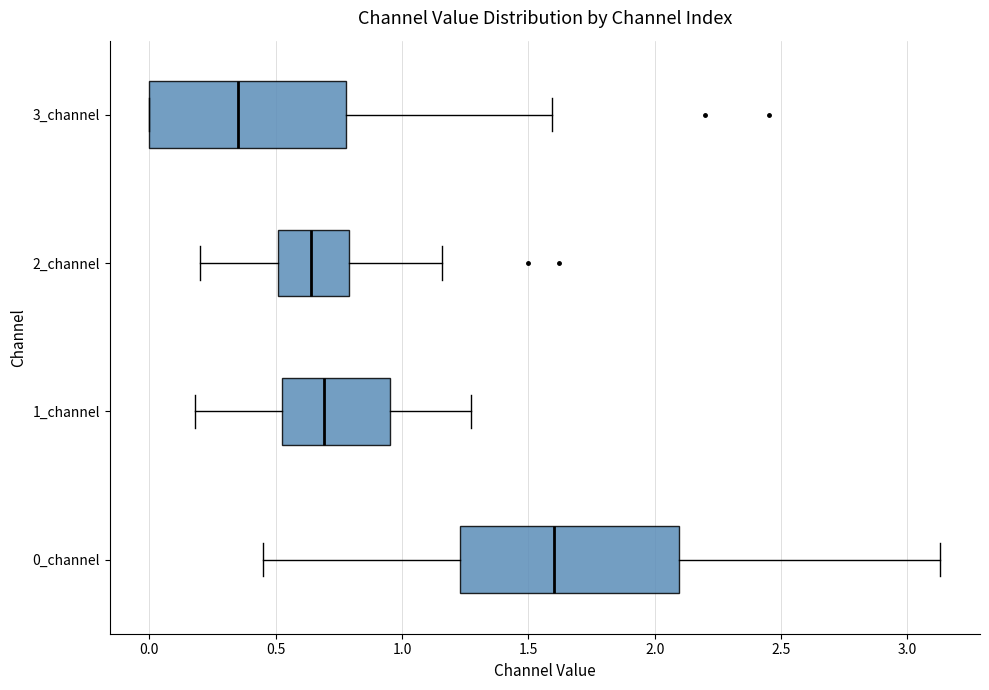

Which box is the widest, from its left edge to its right edge?

0_channel